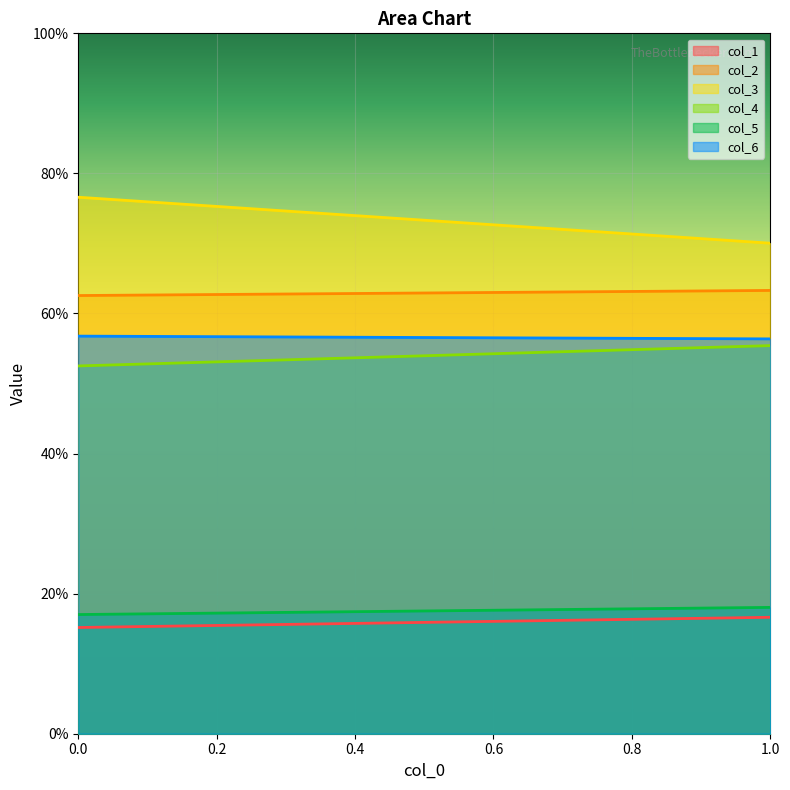

At how many categories does at least one series exceed 34?

200